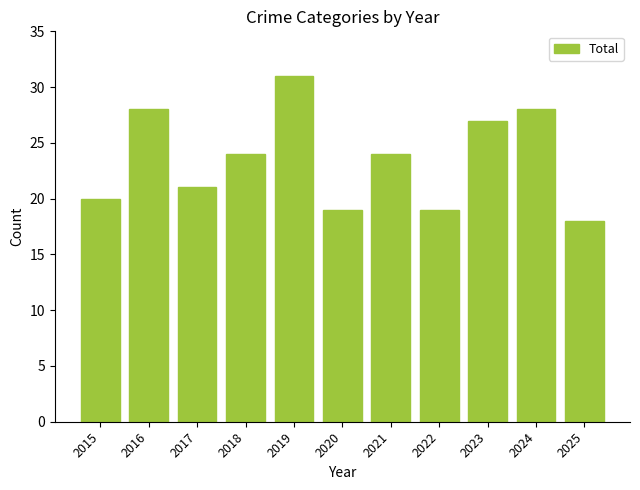

How many series are shown in this chart?

1